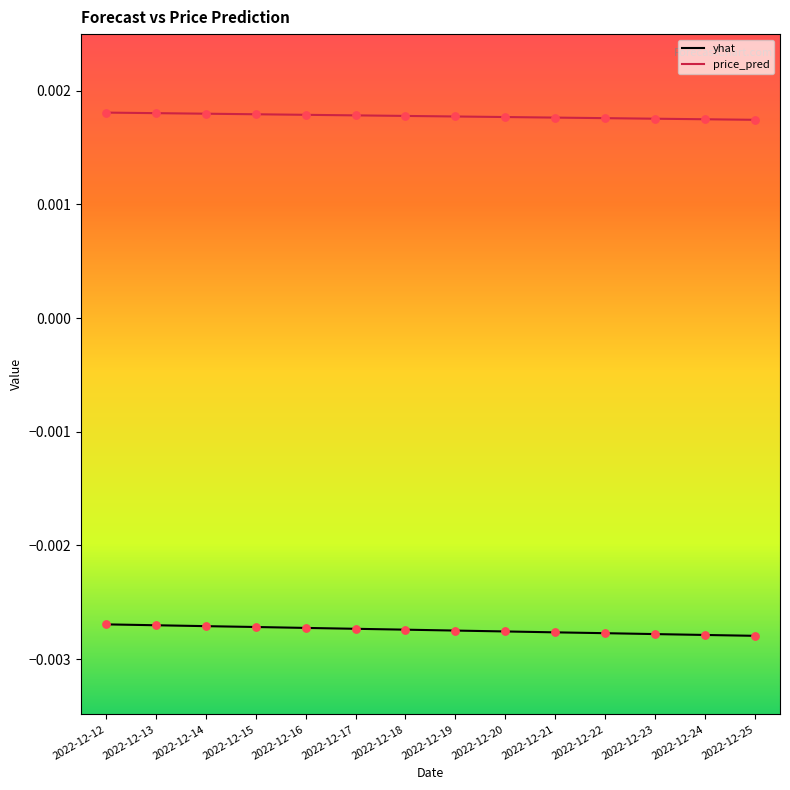

True or false: yhat and price_pred cross at least once.

False